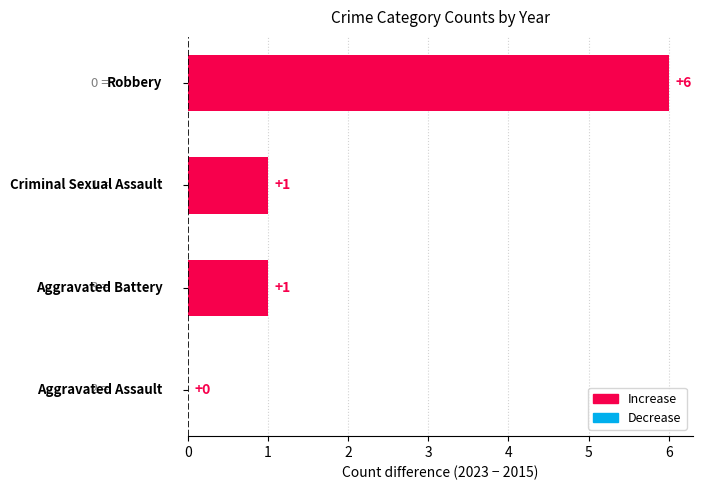

What is the maximum value shown in the chart?

6